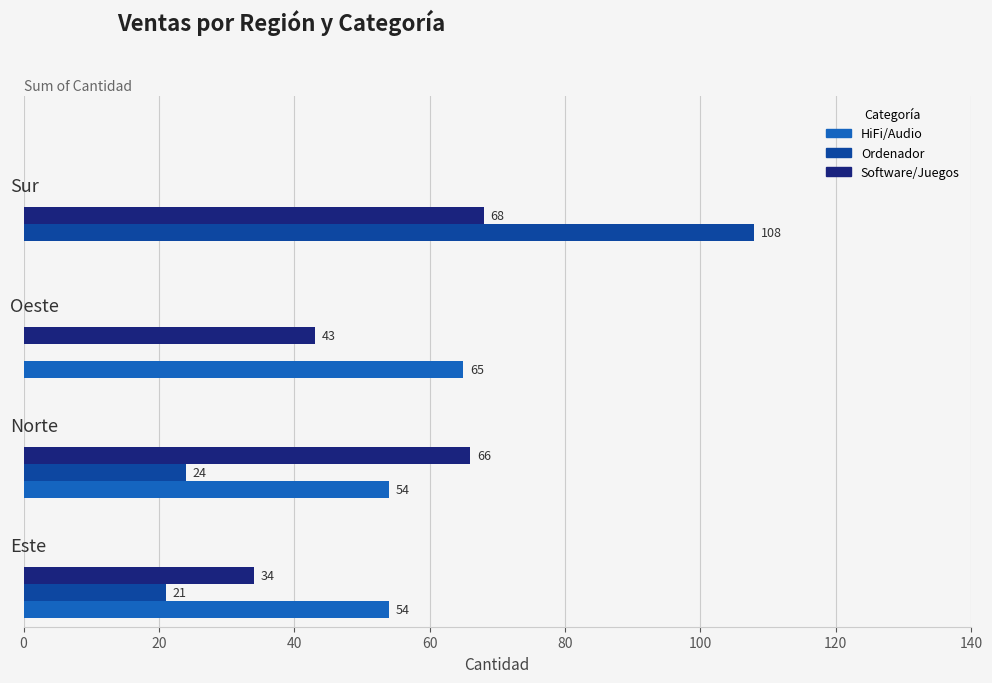

Which series has the largest total across all categories?

Software/Juegos